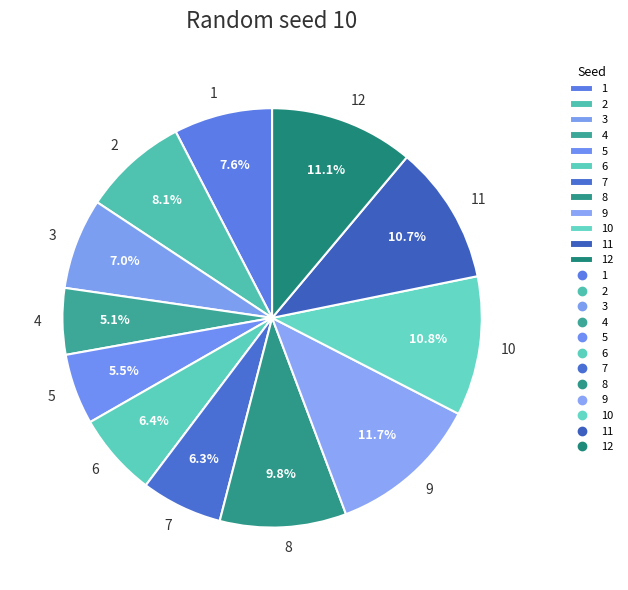

The 11 slice represents 11% of the pie. True or false?

True